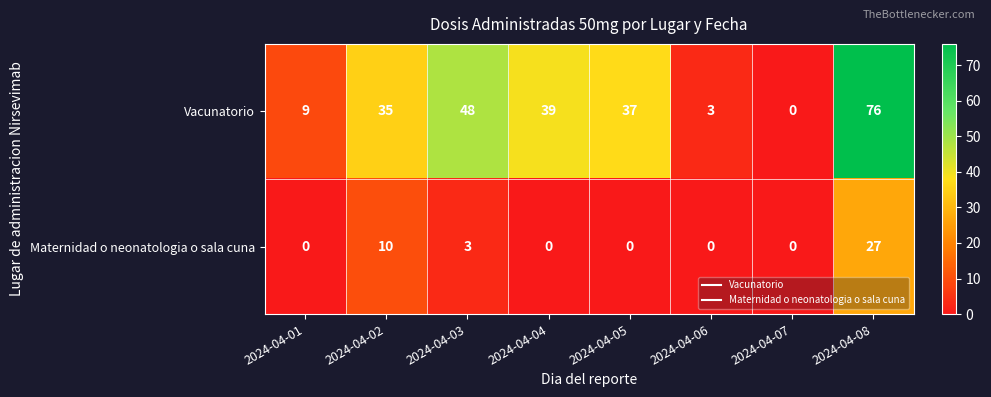

The Vacunatorio series shows 63 at 2024-04-02. True or false?

False